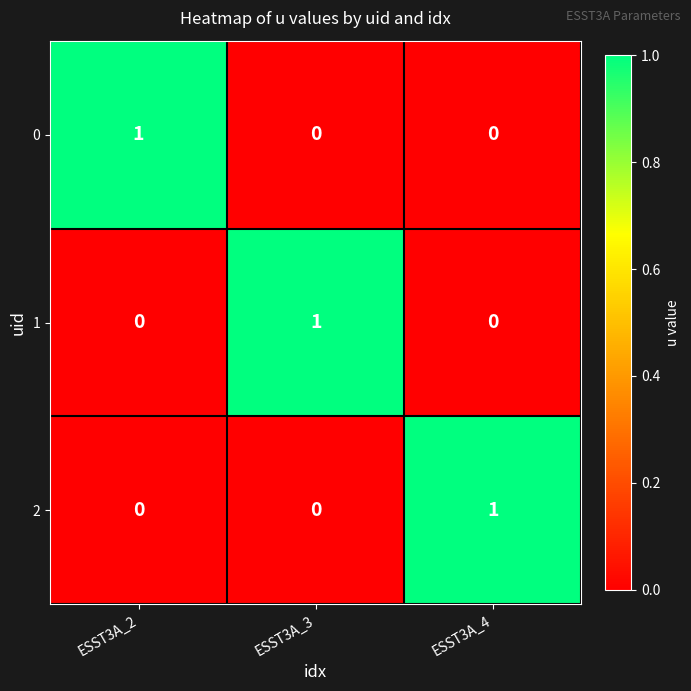

Count the 2 values in the range 0 to 1.

3